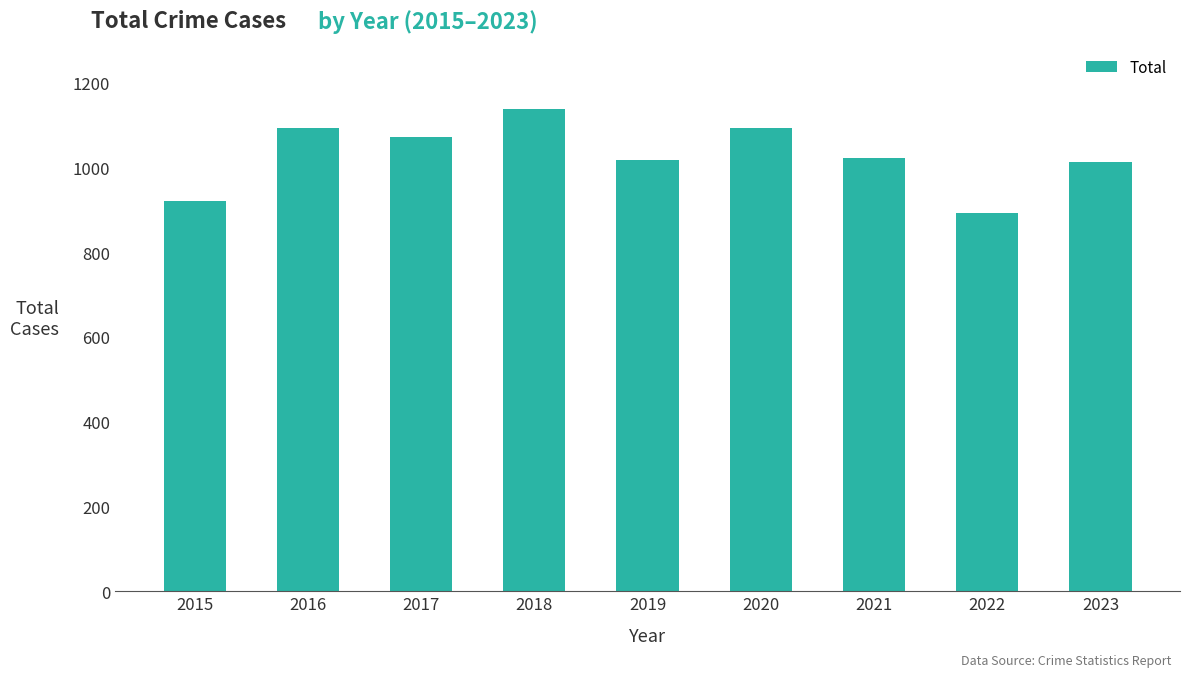

Does the chart contain stacked bars?

No